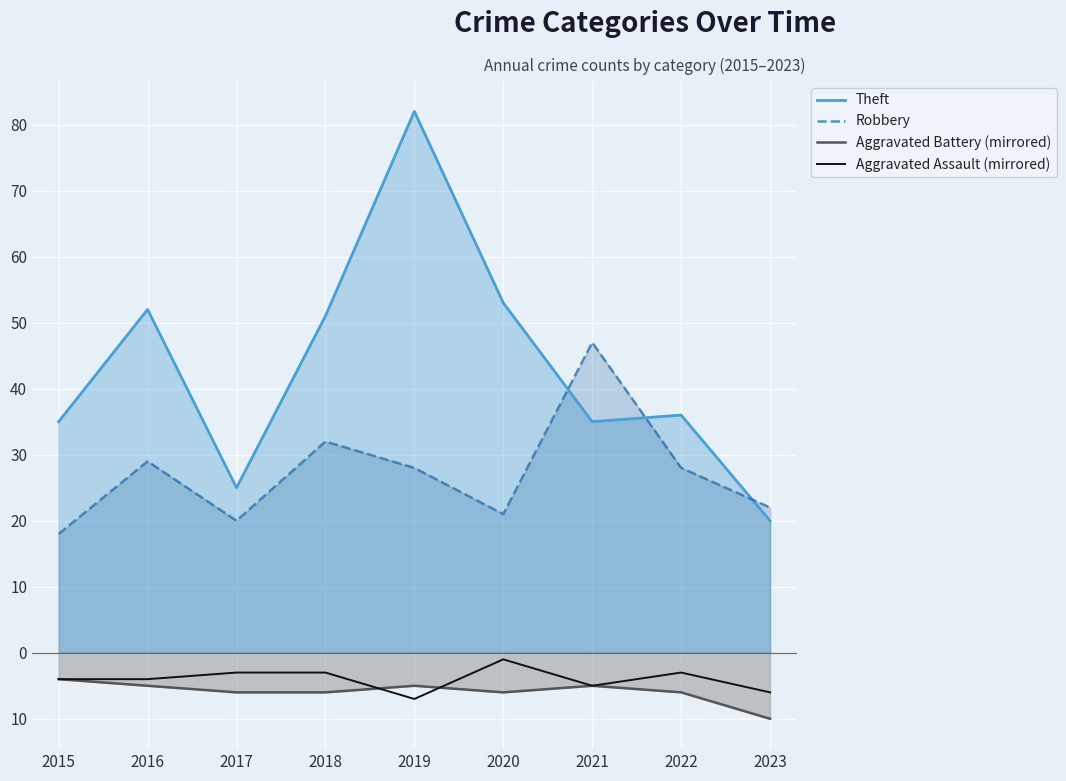

How many Aggravated Battery (mirrored) values are between -6 and -5?

7